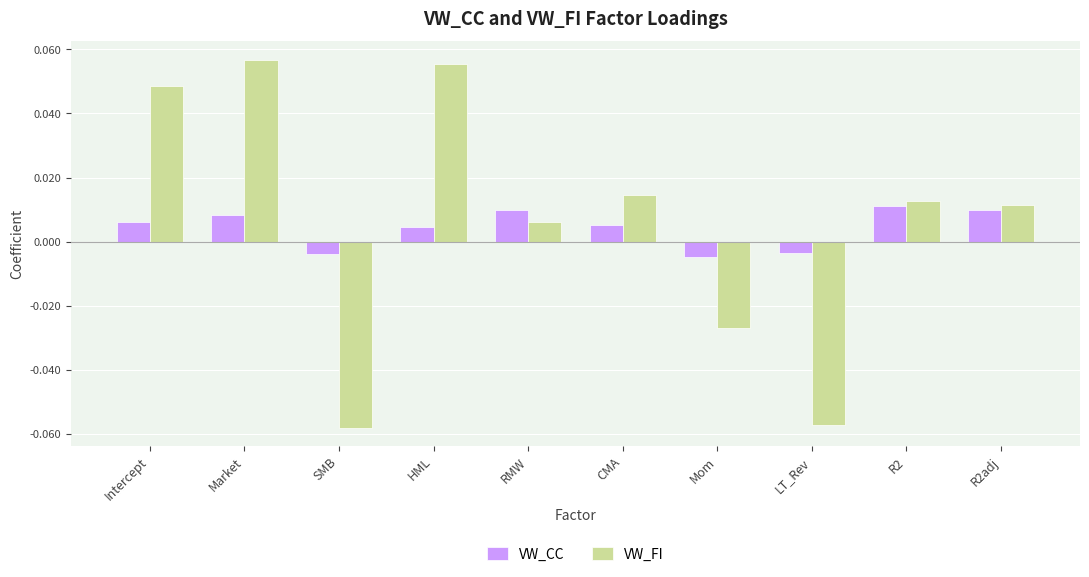

What are all the series names shown in the legend?

VW_CC, VW_FI